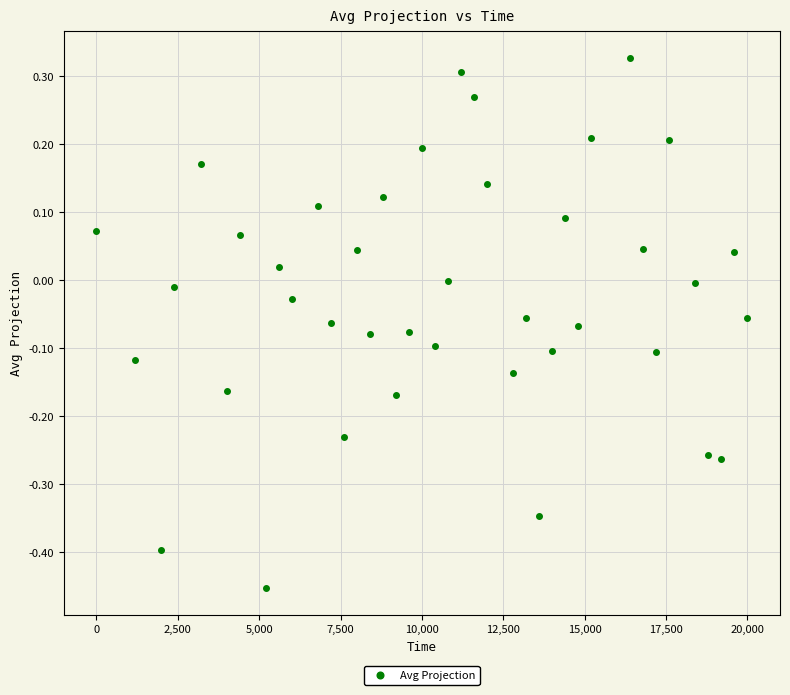

What is the range of Y values (max minus min)?

0.8